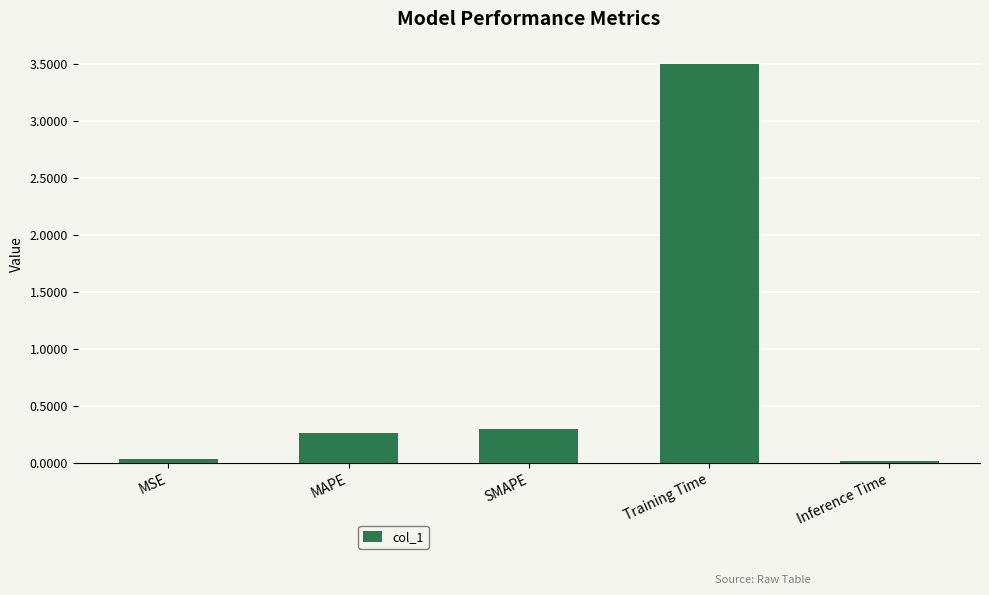

Which has a higher value, MSE or SMAPE?

SMAPE